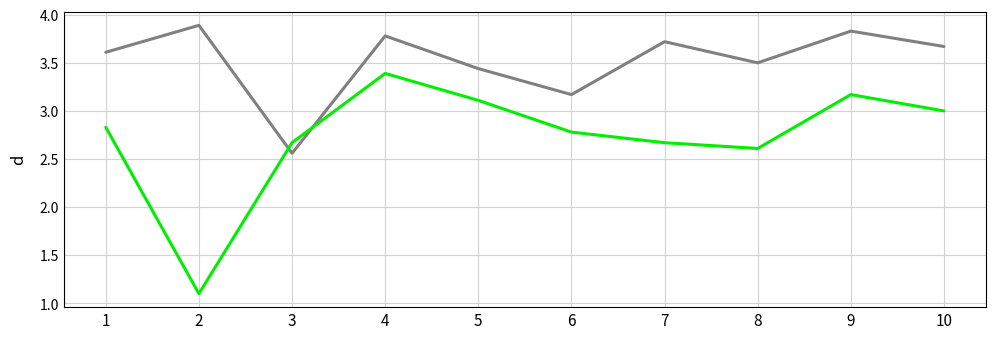

What is the total value across all series at 9?

7.0